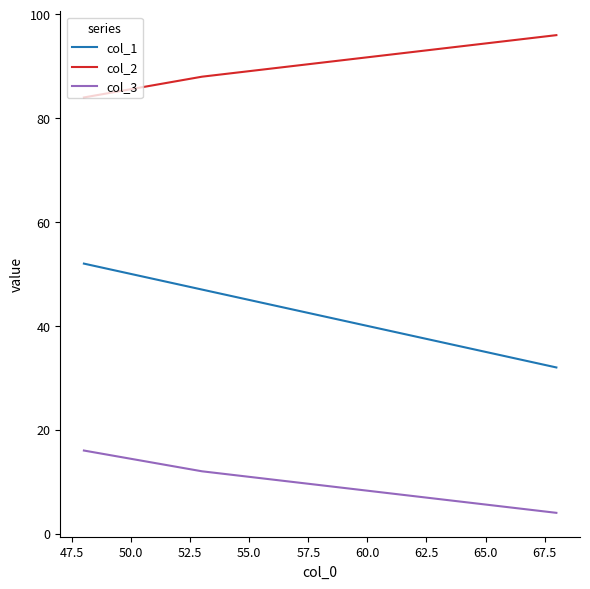

Which series has the largest total across all categories?

col_2